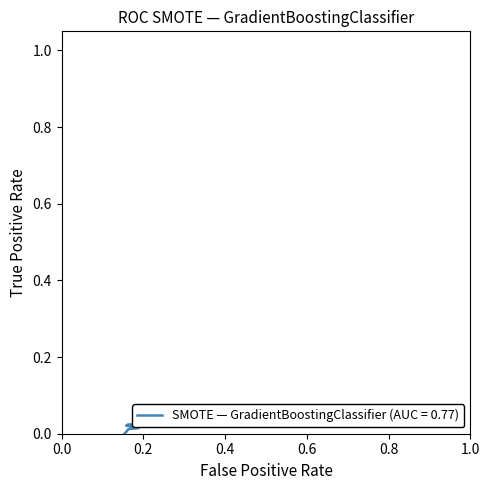

What is the difference between the maximum and minimum values?

0.1